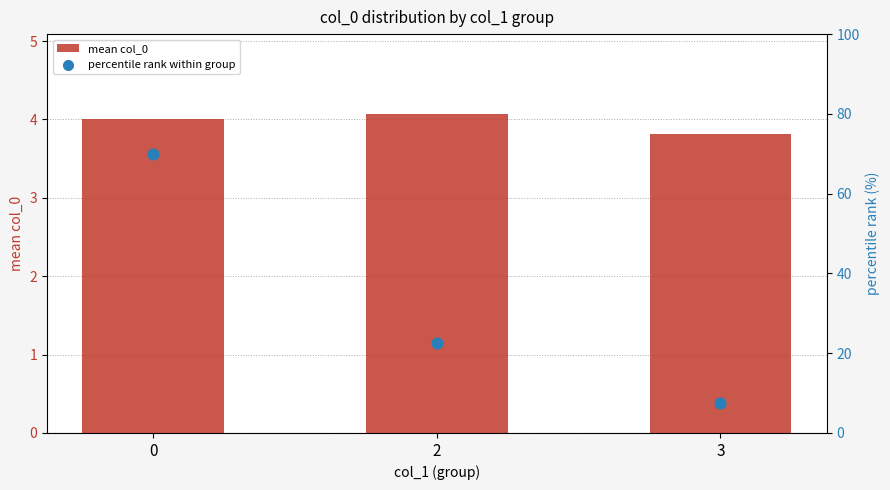

Is the value of percentile rank within group at 3 greater than the value of mean col_0 at 2?

Yes